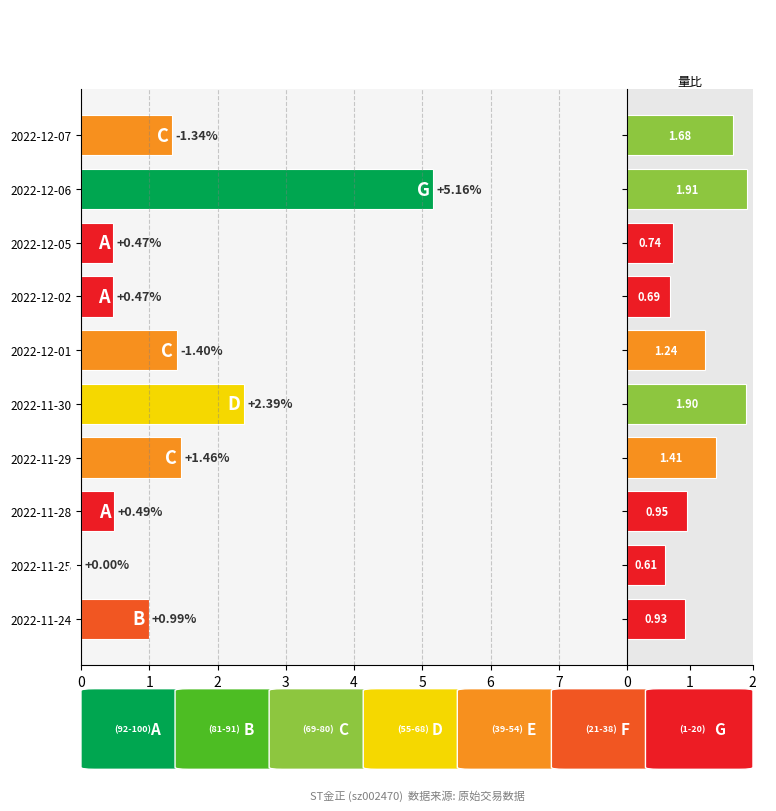

Where is 量比 nearest to the value 1?

2022-11-28